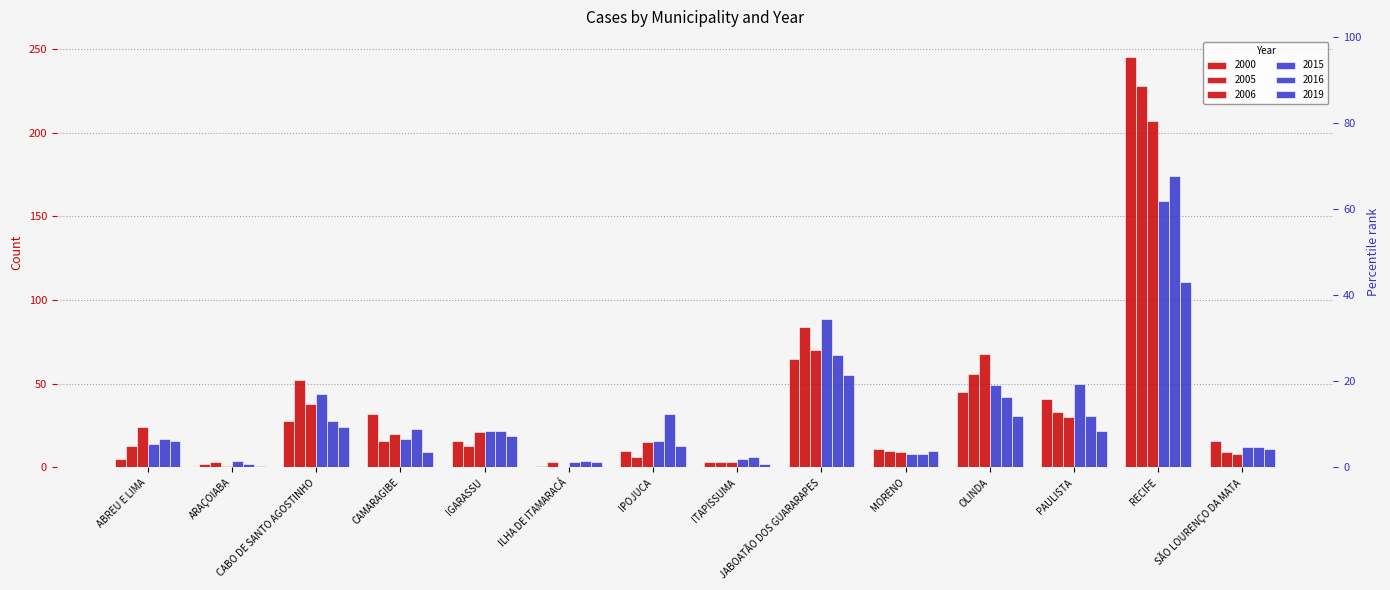

Which category has the lowest value in the 2000 series?

ILHA DE ITAMARACÁ